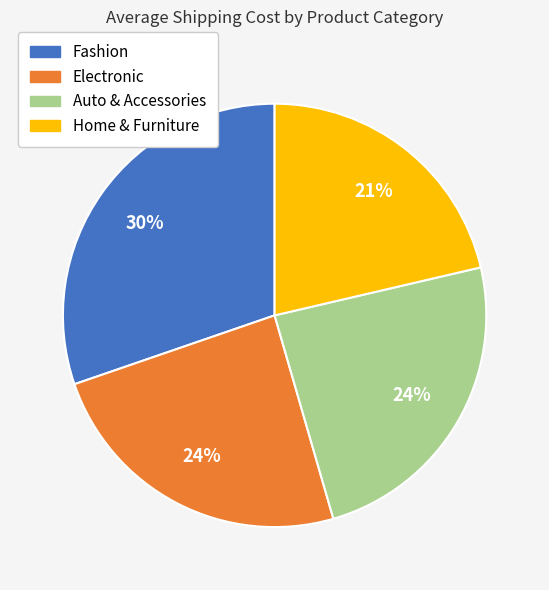

Which has a higher value, Home & Furniture or Auto & Accessories?

Auto & Accessories